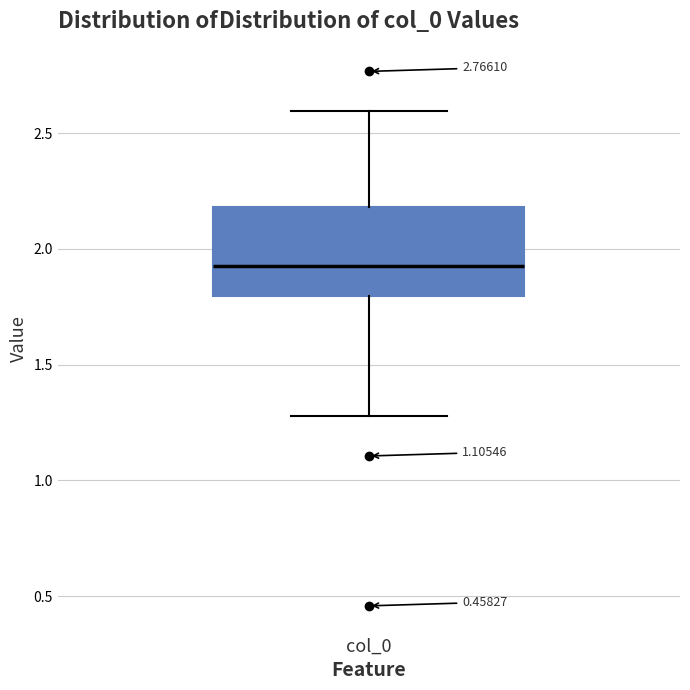

Read this box plot against the y-axis: the position of the median line, the range covered by the box, and the ends of both whiskers. The values are not printed on the chart, so give them approximately, as read against the axis.

median 1.95, box 1.80 to 2.20, whiskers 1.30 to 2.60